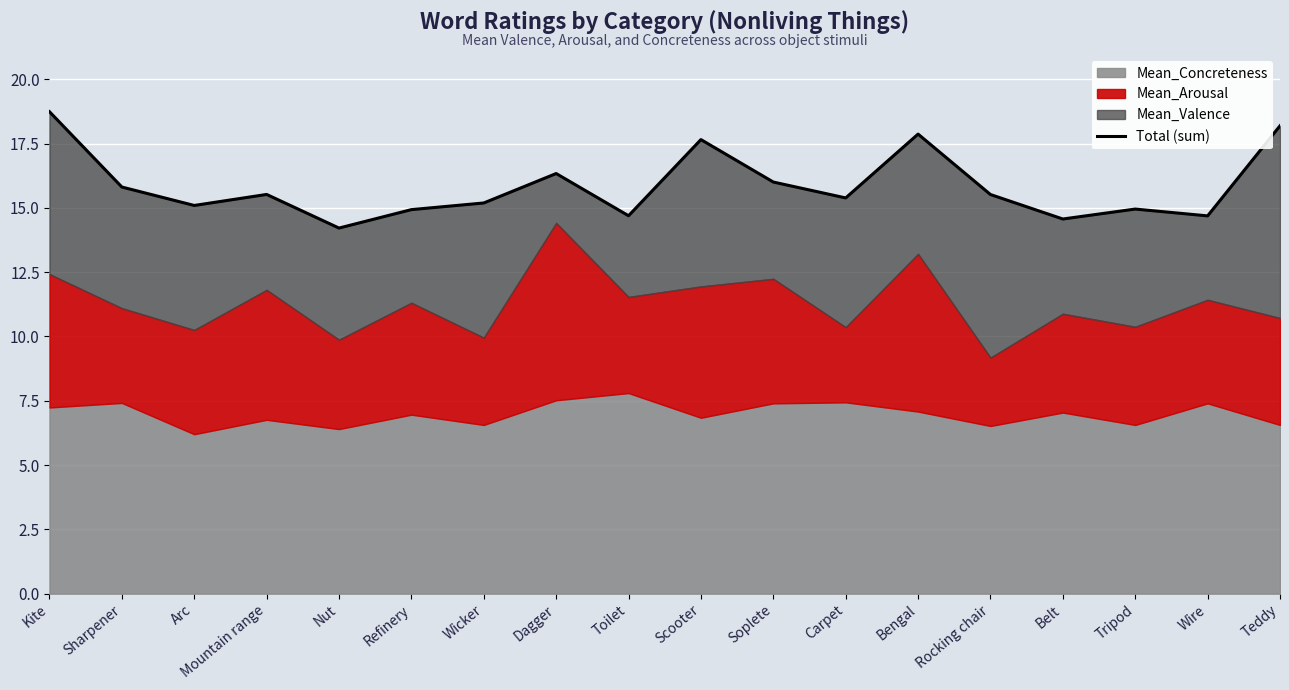

Does the chart display data point markers on the line(s)?

No